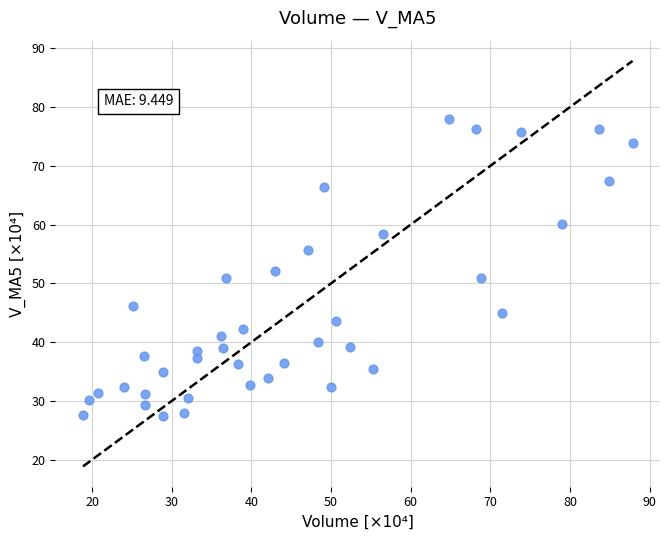

What is the range of Y values (max minus min)?

50.5